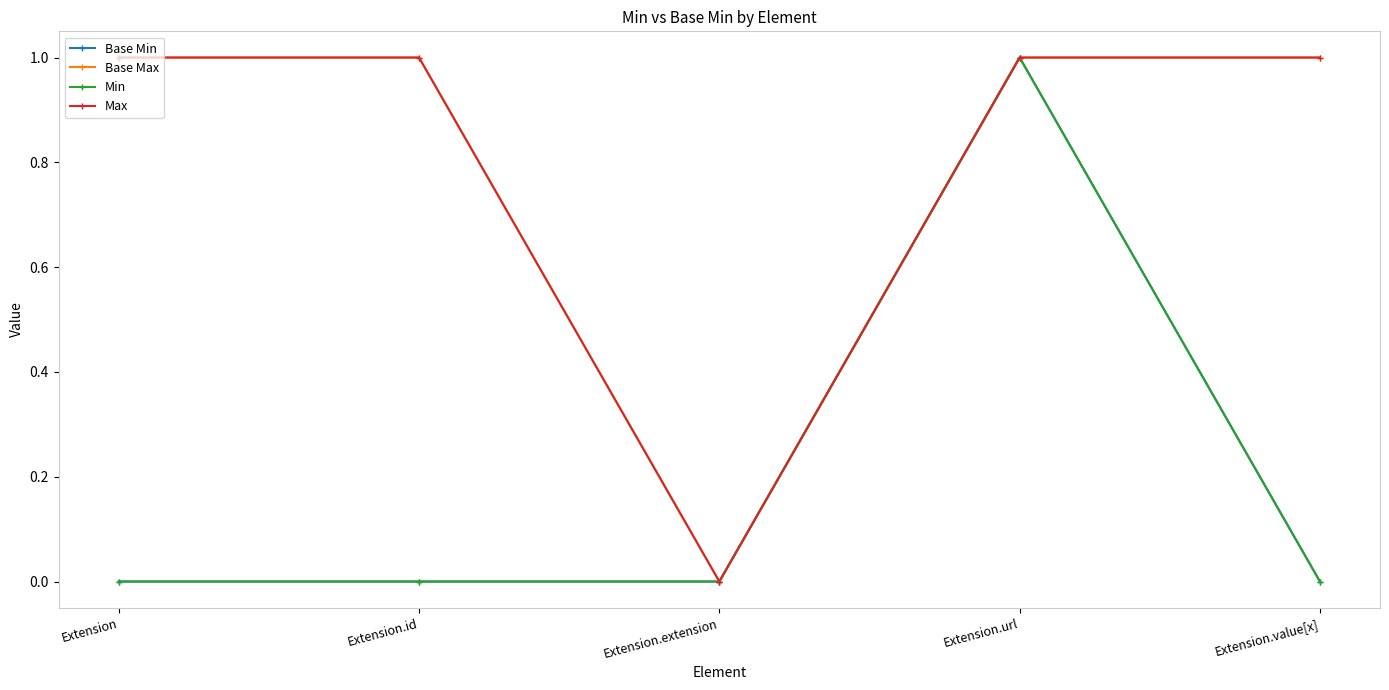

Does the chart have visible grid lines?

No